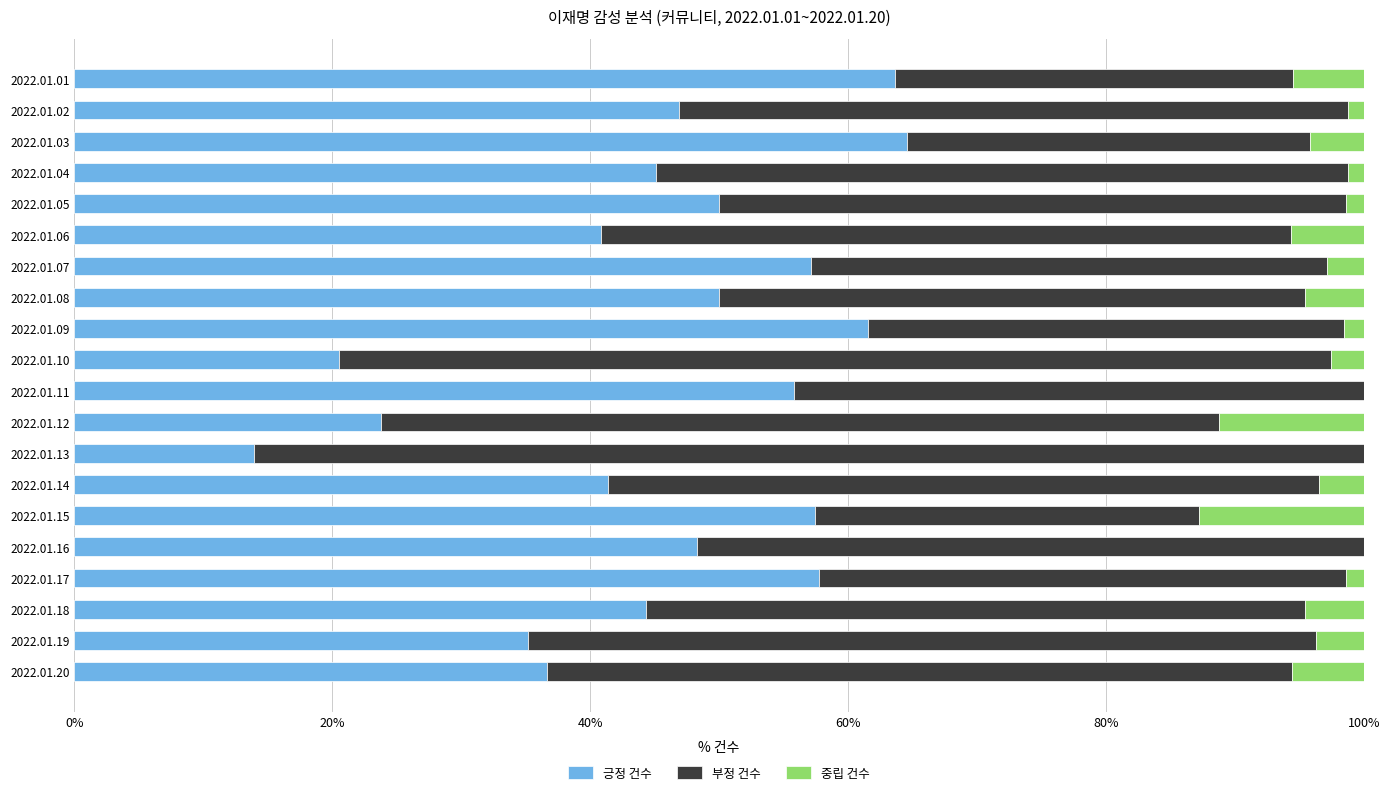

Is it true that 긍정 건수 equals 73.2 at 2022.01.08?

False